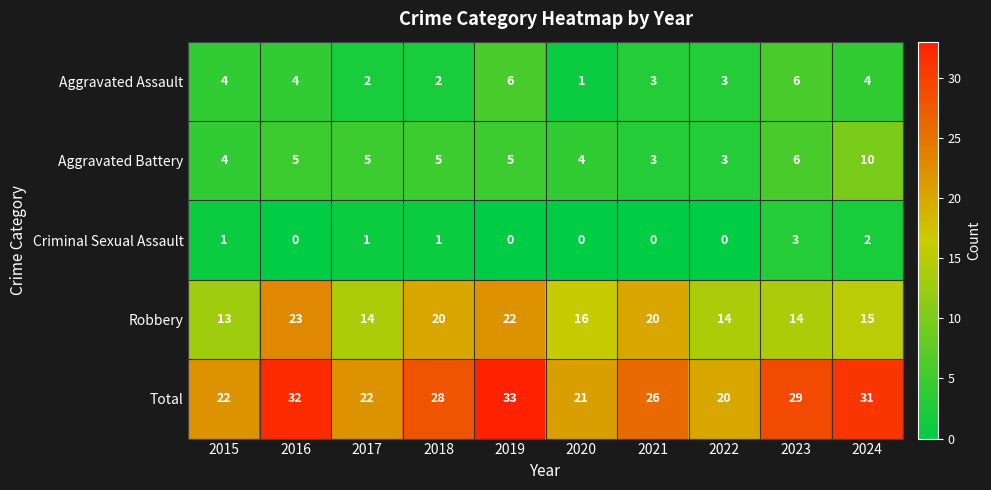

What is the highest value of the Total series?

33